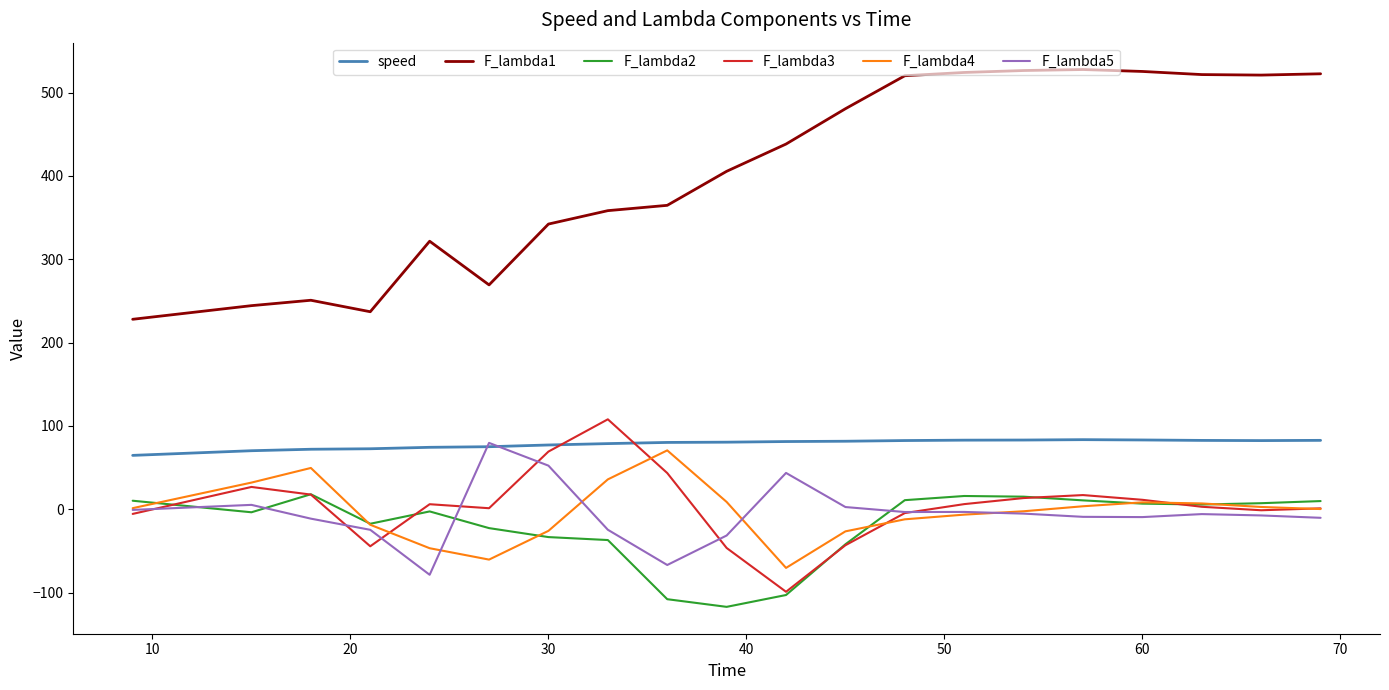

Which series has the largest range (max minus min)?

F_lambda1